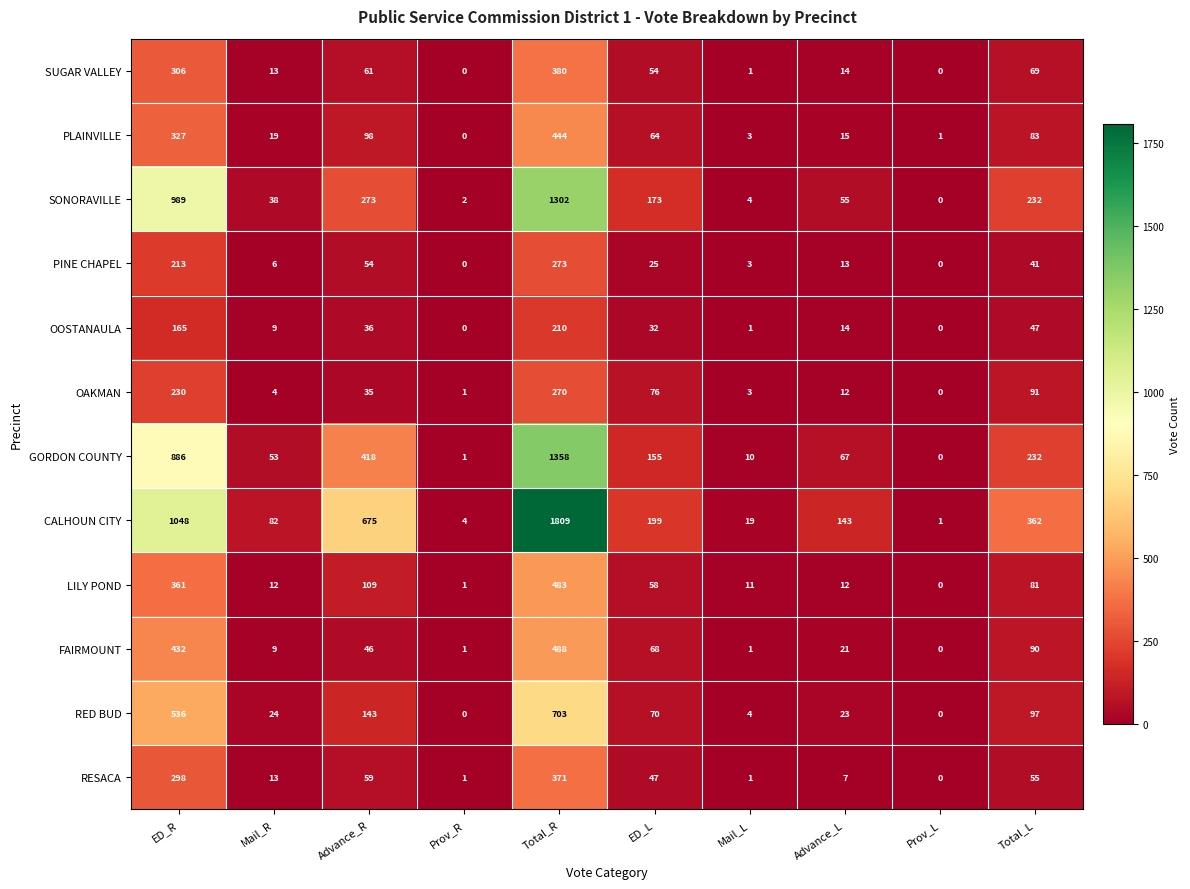

Which series has the largest total across all categories?

CALHOUN CITY